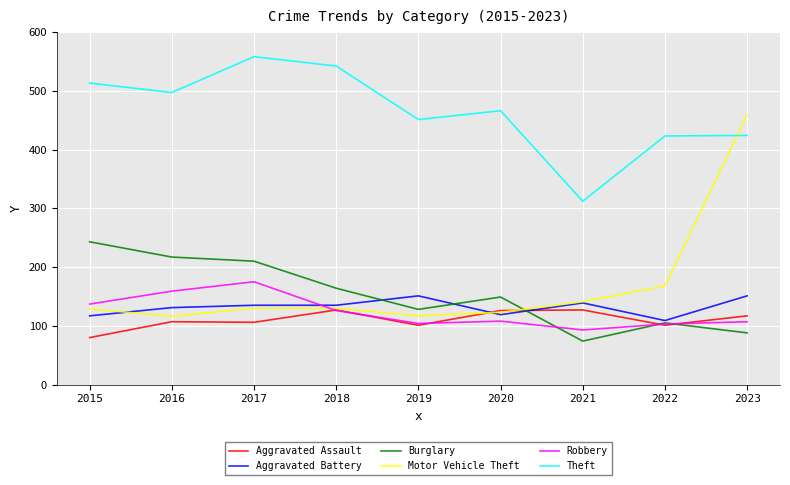

Between 2016 and 2021, which series saw the biggest shift?

Theft